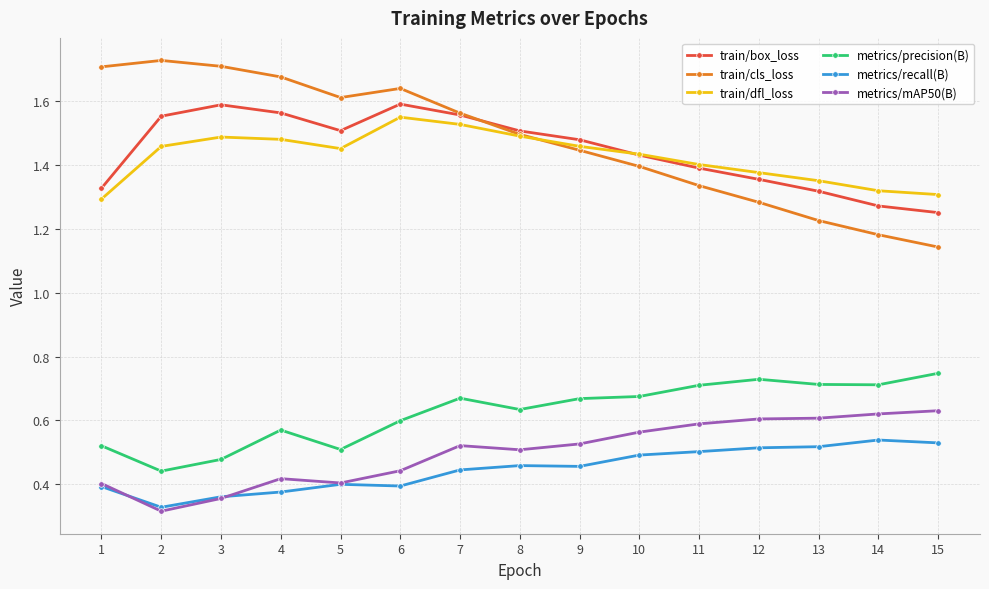

Which series changed the most between 9 and 15?

train/cls_loss